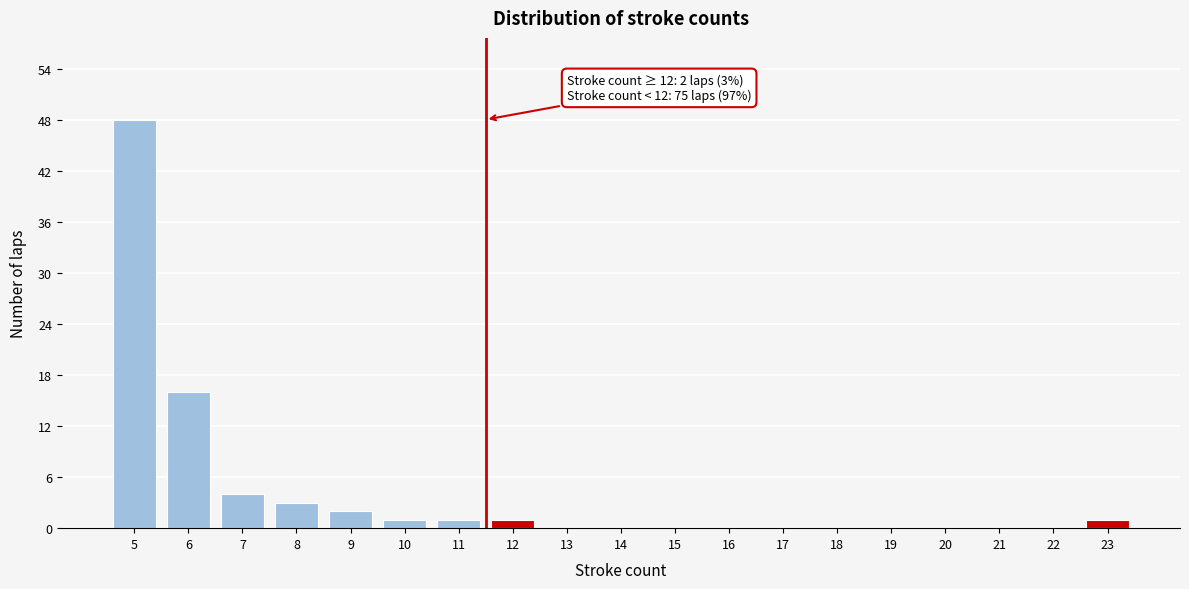

Which range on the x-axis has the tallest bar?

4.5 to 5.5